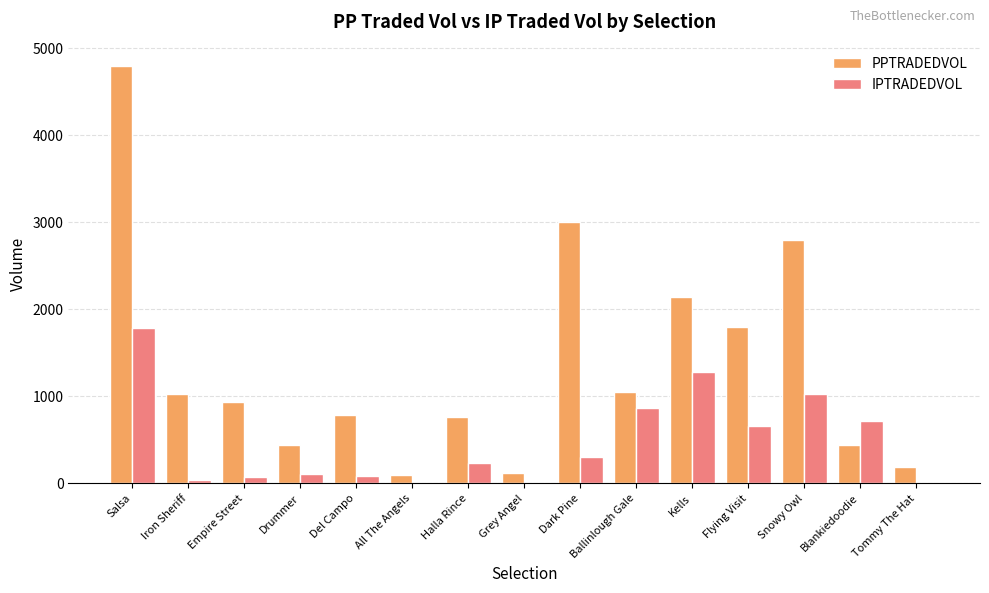

Between Del Campo and All The Angels, which series saw the biggest shift?

PPTRADEDVOL